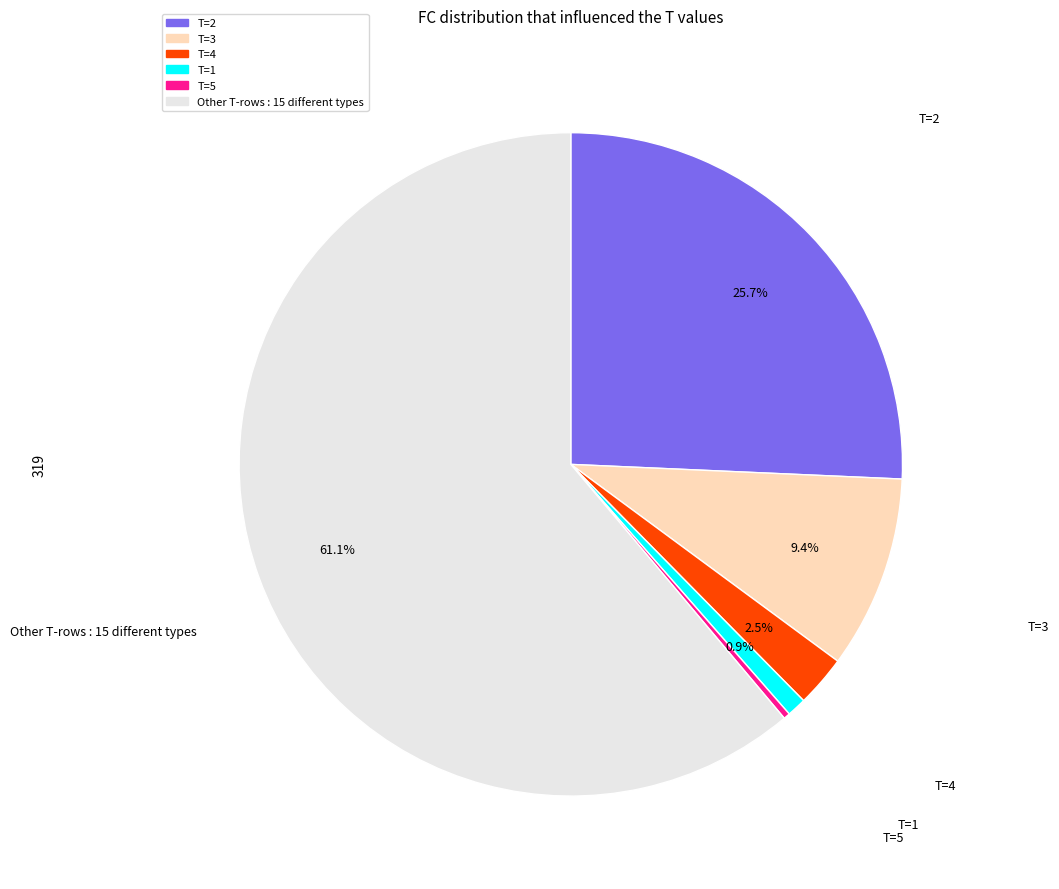

Count the number of slices in the pie.

6